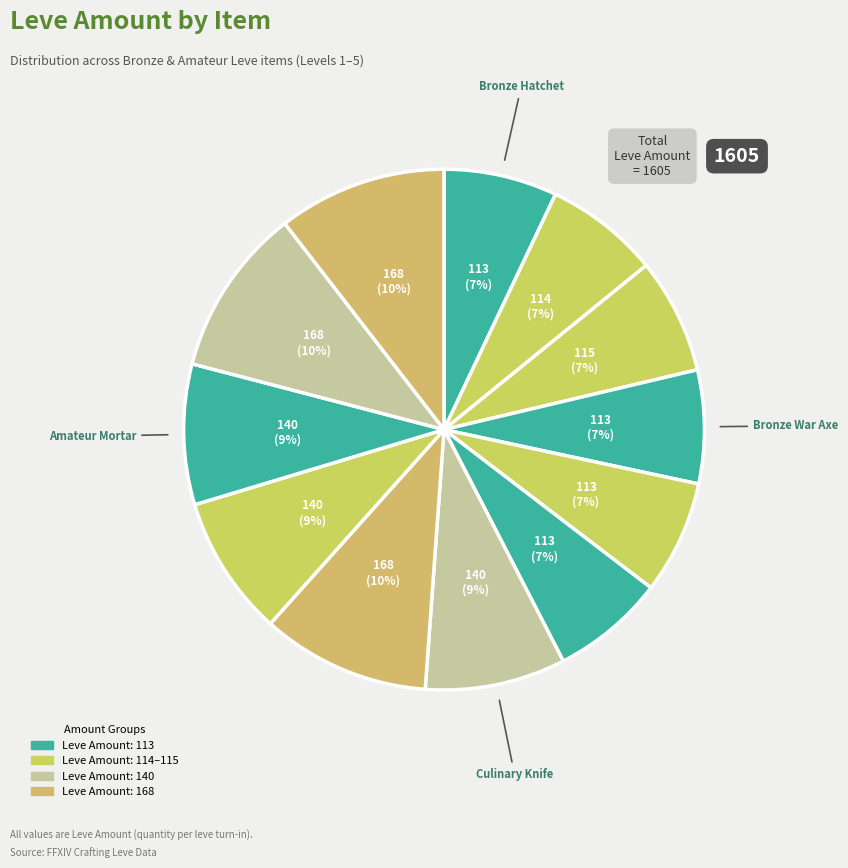

To the nearest percent, what is the difference between the largest and smallest slice percentages?

3%